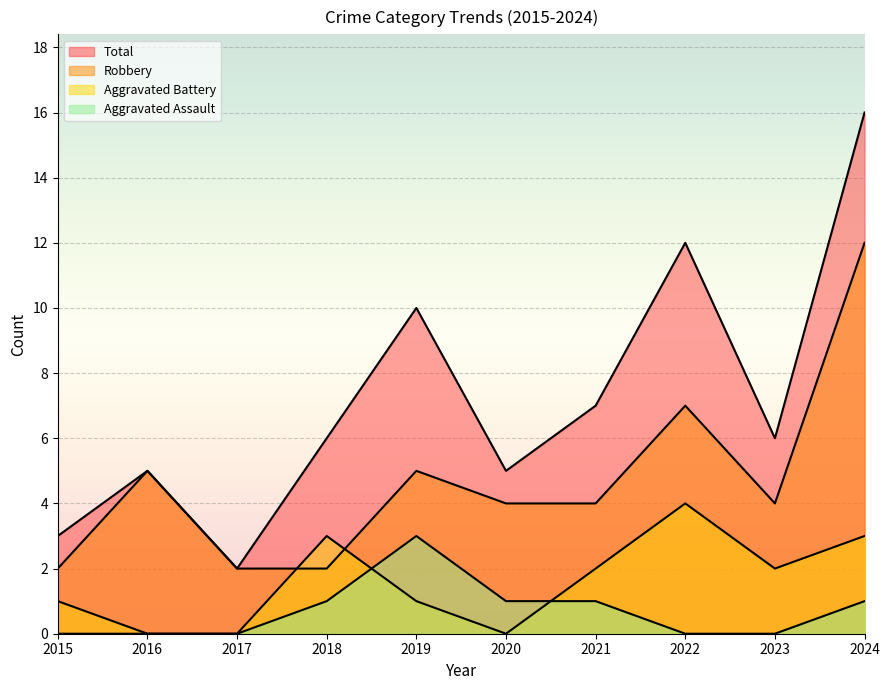

Is it true that Robbery equals 7 at 2022?

True